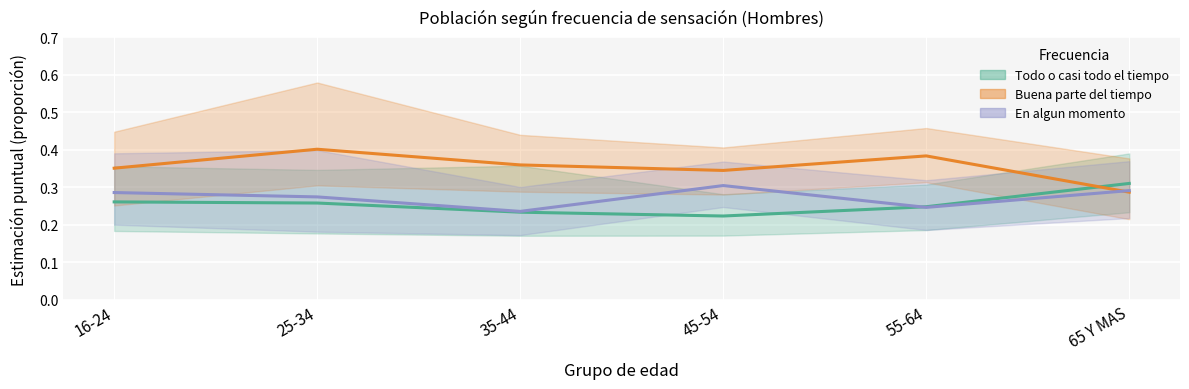

How many lines are shown in the chart?

3